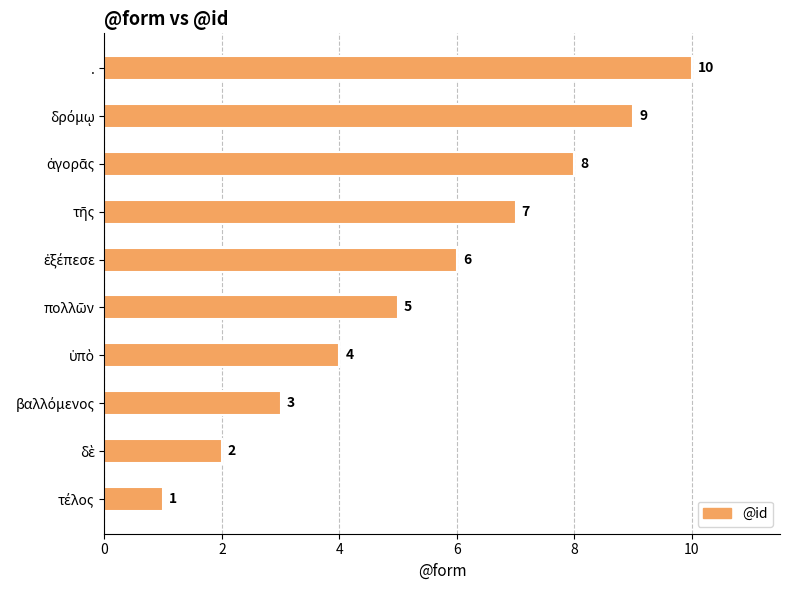

What is the maximum value shown in the chart?

10